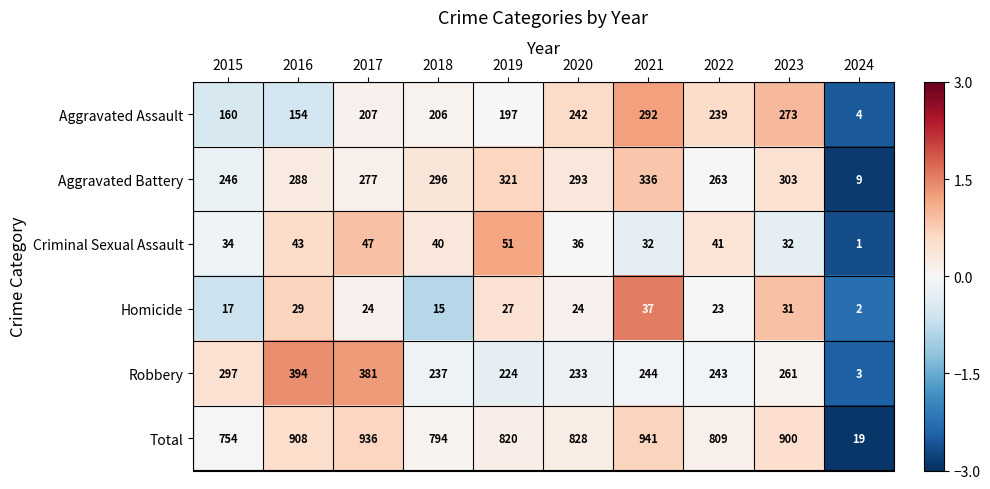

Between 2015 and 2018, which series saw the biggest shift?

Robbery